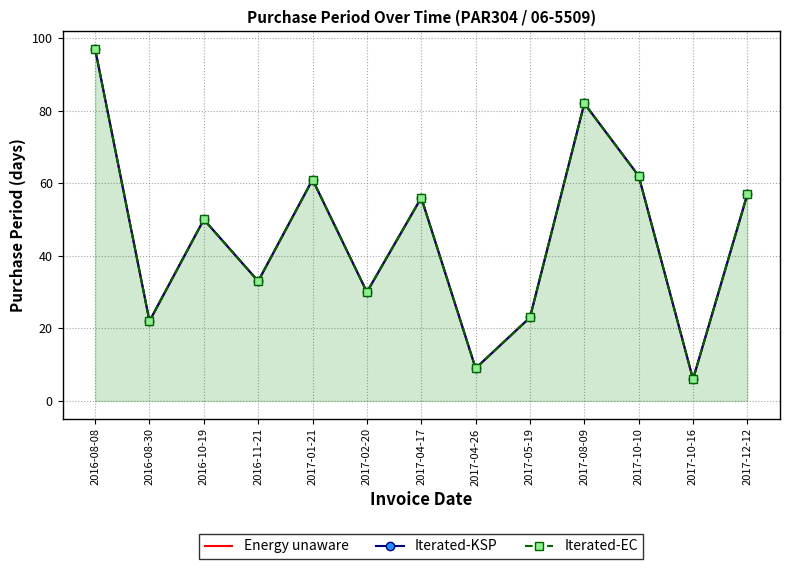

What is the average value of the Iterated-EC series?

45